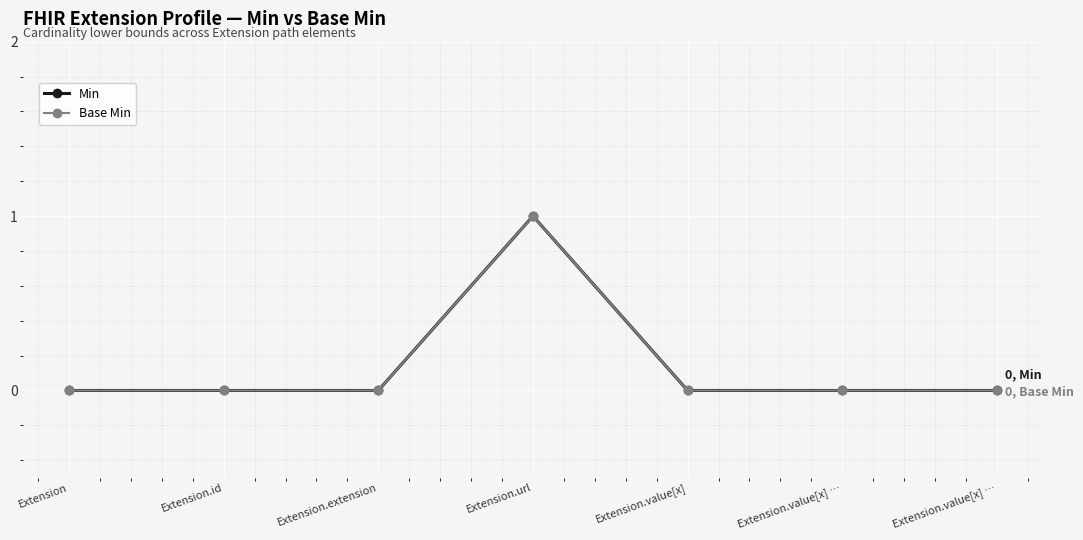

The value of Base Min at Extension.extension is 1. True or false?

False